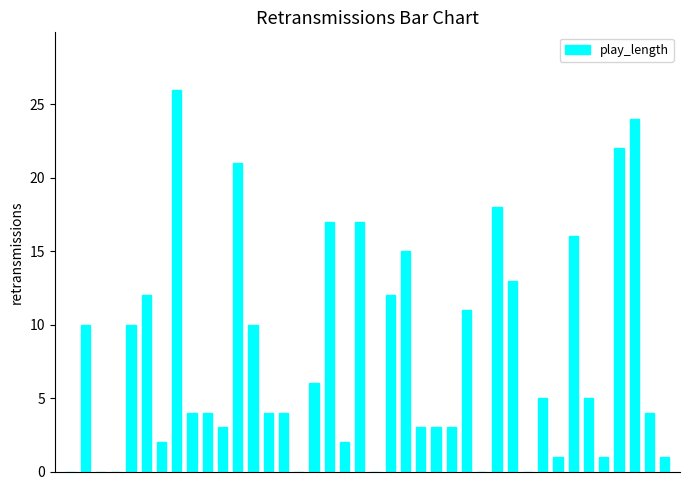

What is the maximum value shown in the chart?

26